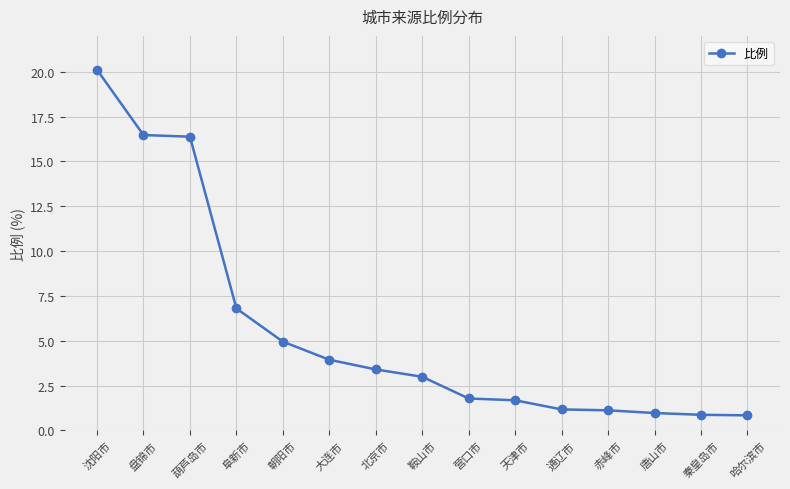

Where is the data nearest to the value 10?

阜新市